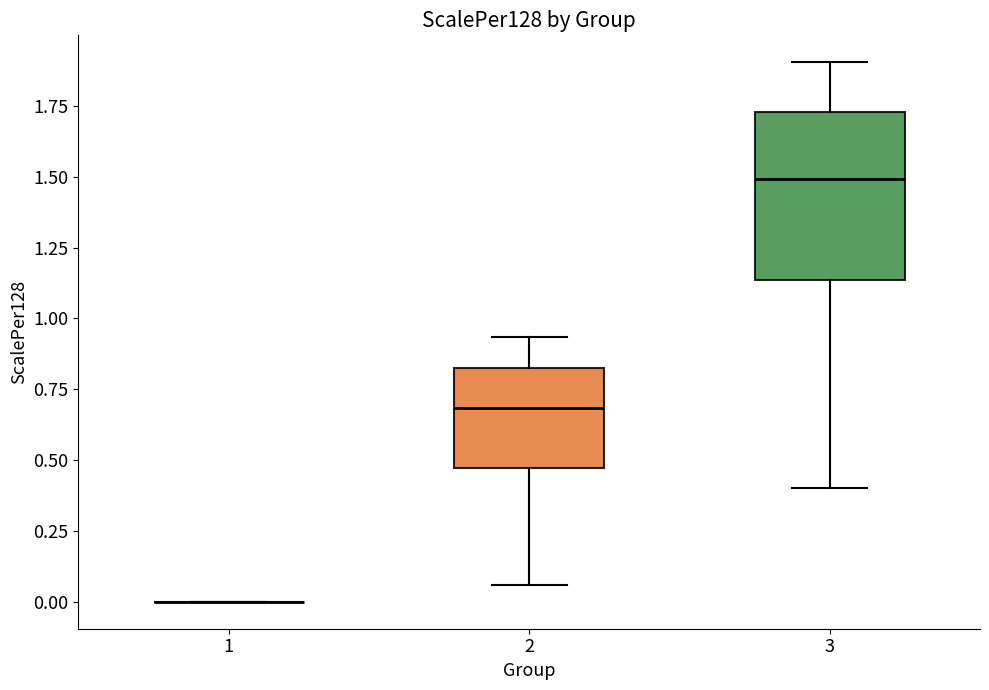

Which box is the tallest, from its lower edge to its upper edge?

3